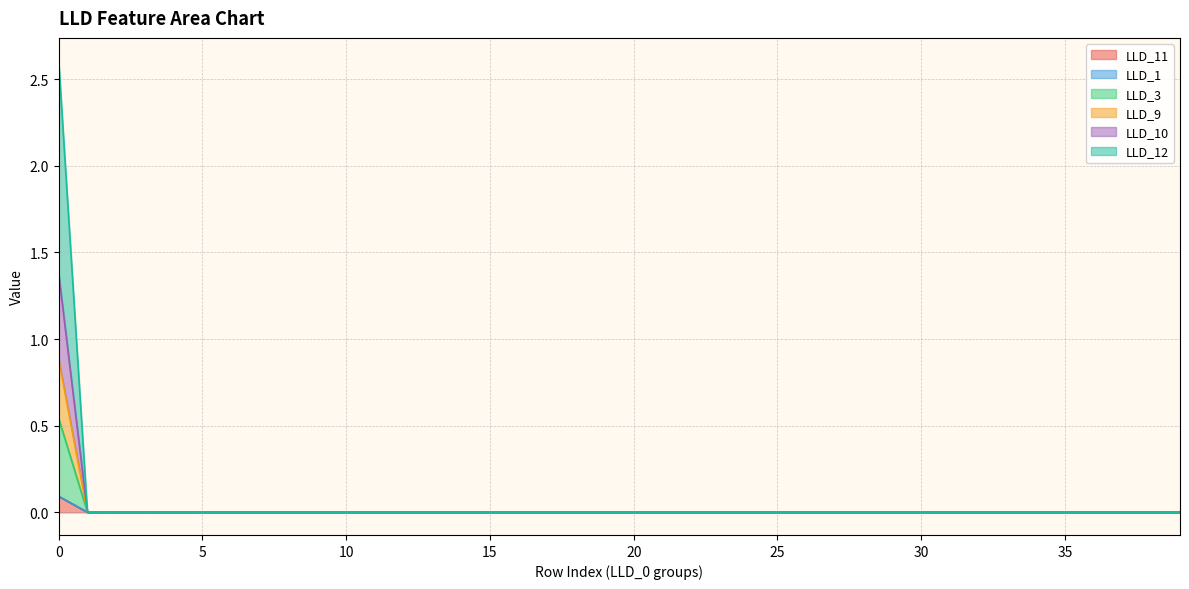

What is the sum of all LLD_11 values?

0.1